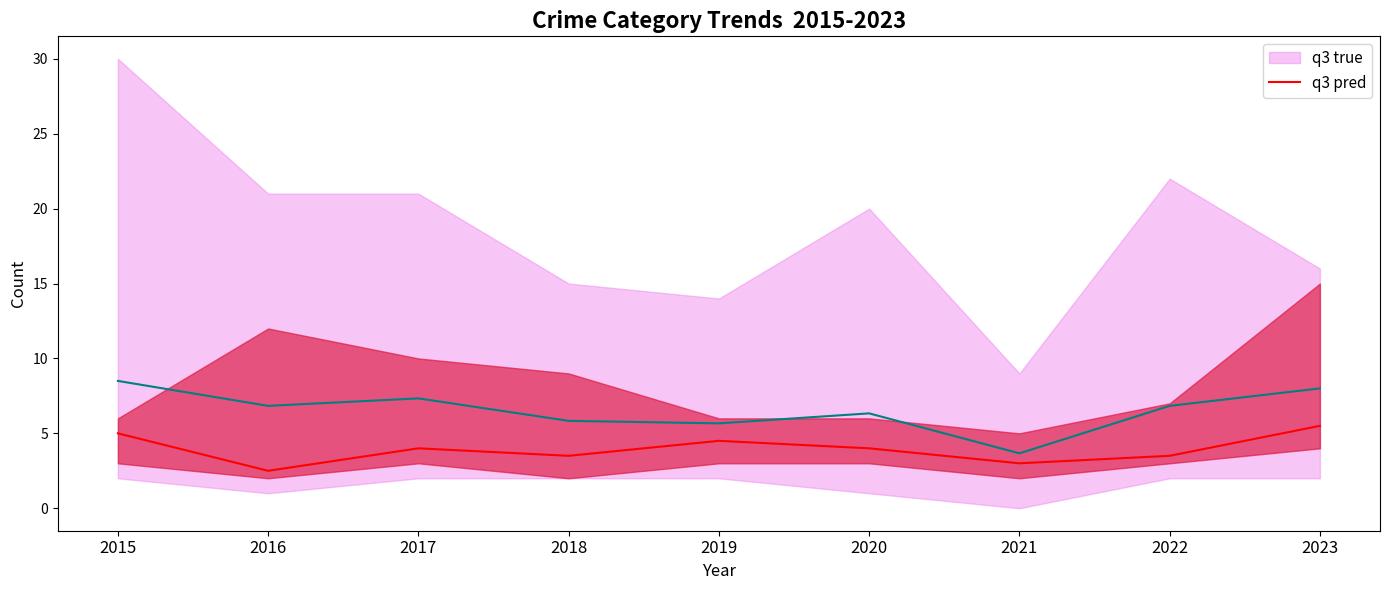

What are all the series names shown in the legend?

q3 true, q3 pred